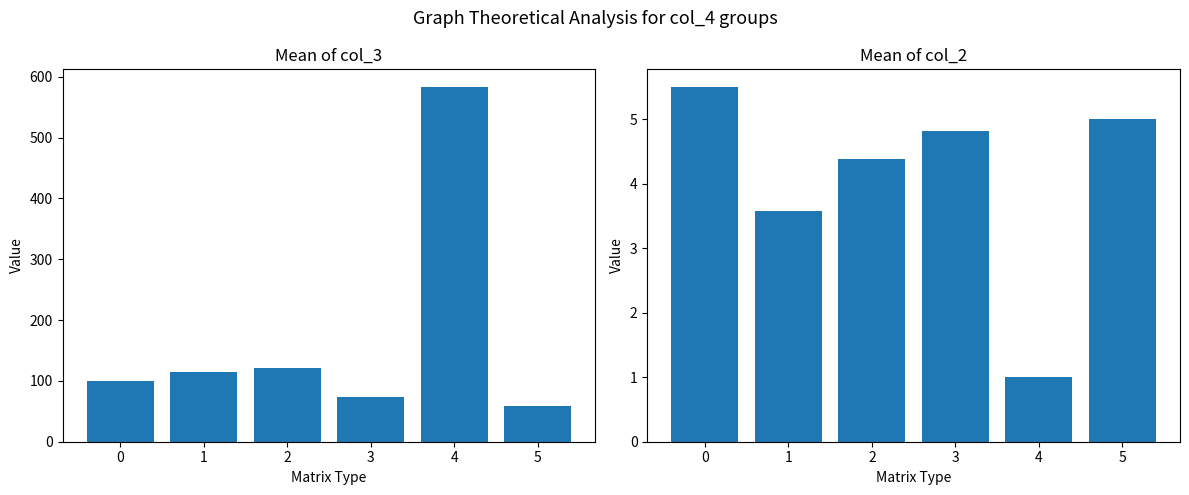

What is the difference between the maximum and second lowest values in the col_2 mean series?

1.9